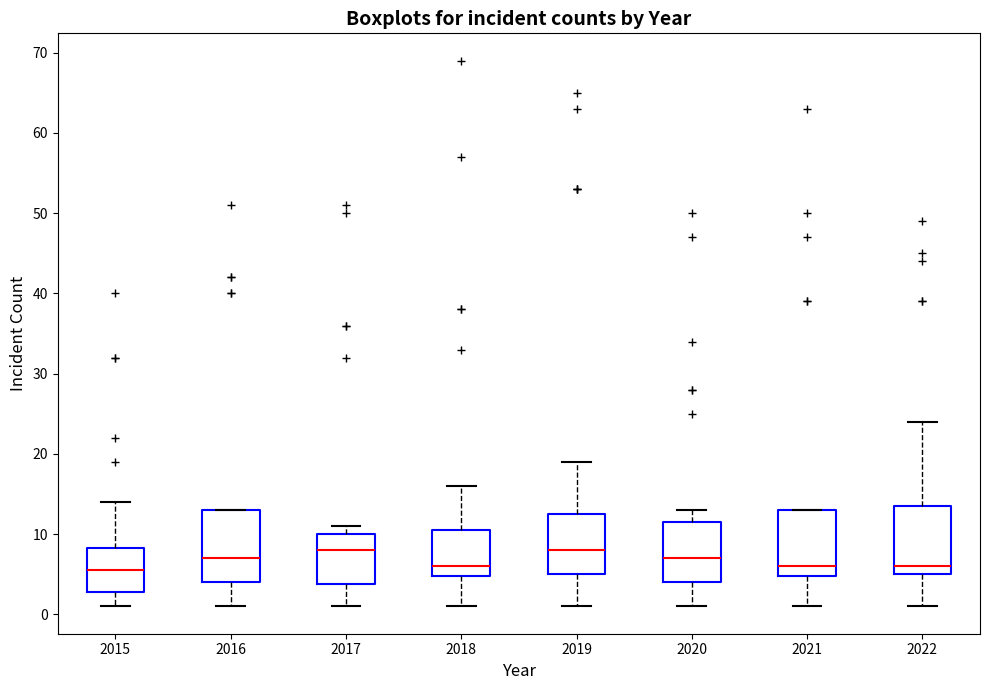

Where is the lower edge of the box at x = 2016 on the y-axis? The values are not printed on the chart, so give them approximately, as read against the axis.

4